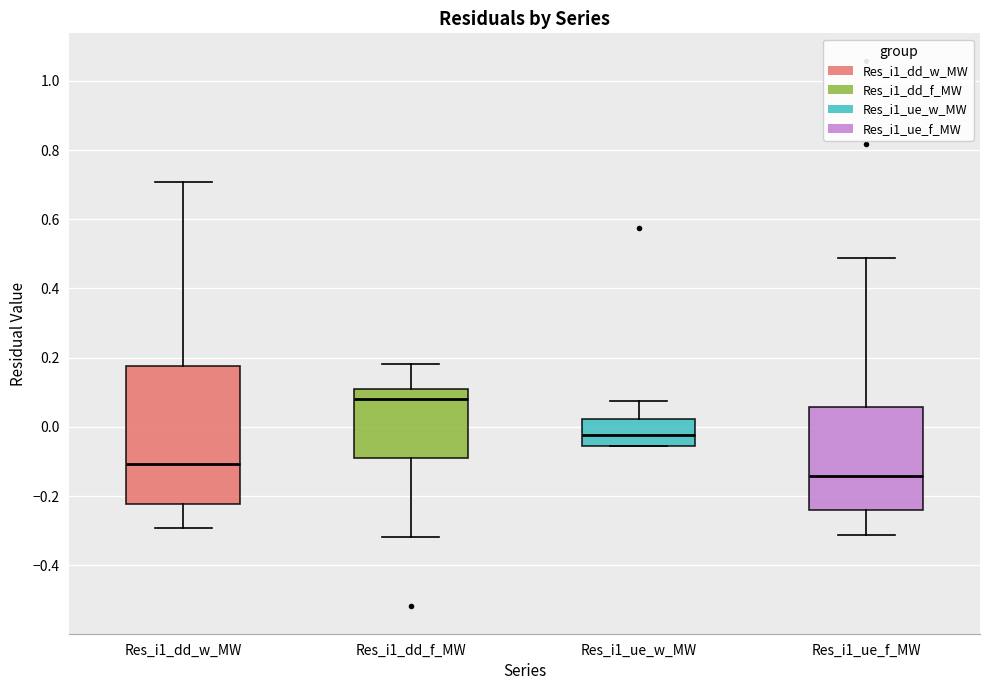

Reading left to right, read every box against the y-axis: the position of its median line, the range the box covers, and the ends of its whiskers. The values are not printed on the chart, so give them approximately, as read against the axis.

Res_i1_dd_w_MW: median -0.10, box -0.22 to 0.18, whiskers -0.30 to 0.70
Res_i1_dd_f_MW: median 0.08, box -0.08 to 0.12, whiskers -0.32 to 0.18
Res_i1_ue_w_MW: median -0.02, box -0.06 to 0.02, whiskers -0.06 to 0.08
Res_i1_ue_f_MW: median -0.14, box -0.24 to 0.06, whiskers -0.32 to 0.48